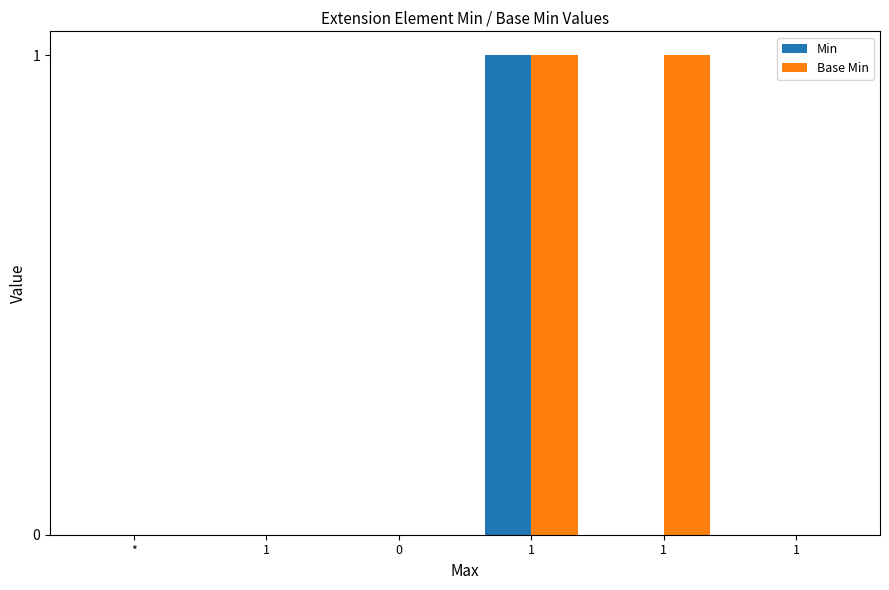

Which series has the widest spread of values?

Min